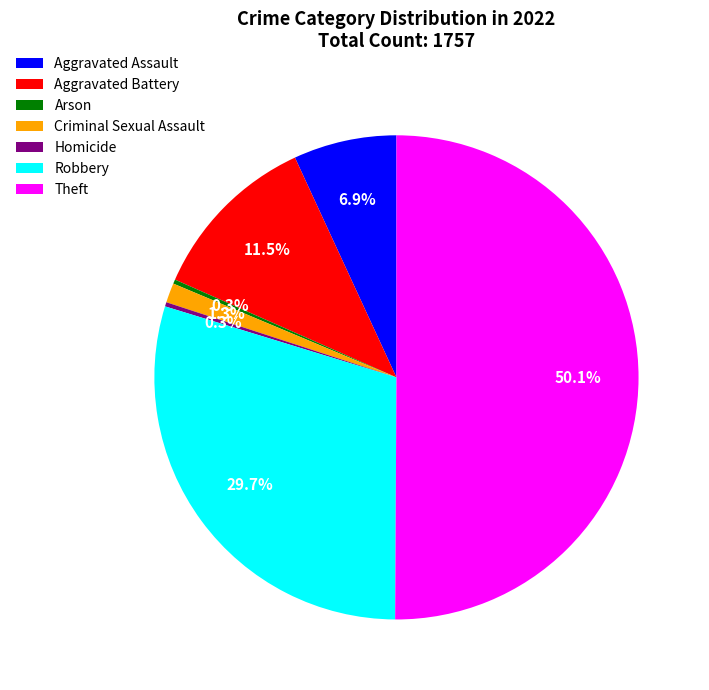

How many segments does this pie chart have?

7